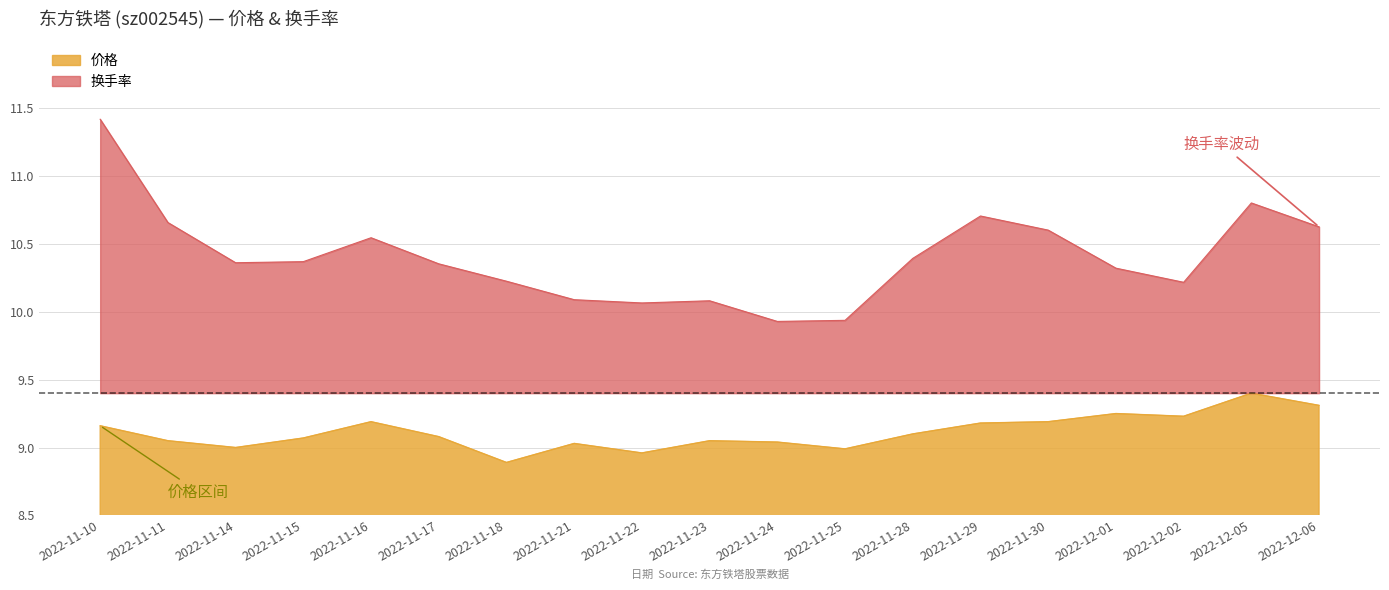

What is the spread (max minus min) of values at 2022-11-21?

1.1